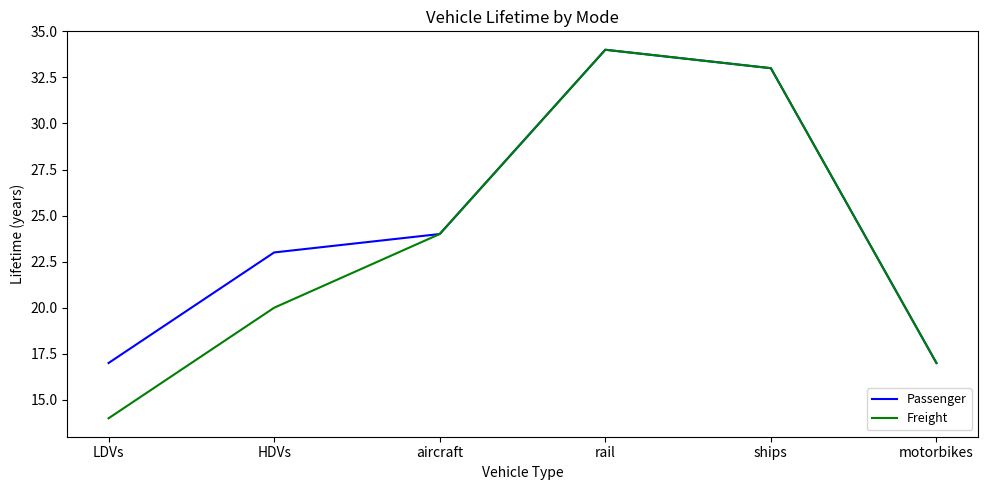

What is the average value of the Passenger series?

25